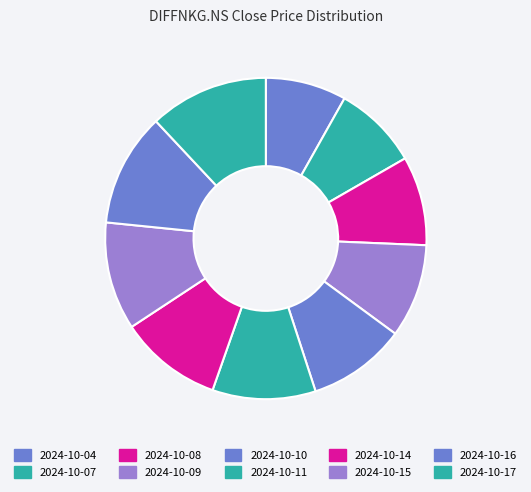

What is the change in value from 2024-10-07 to 2024-10-14?

+45.0